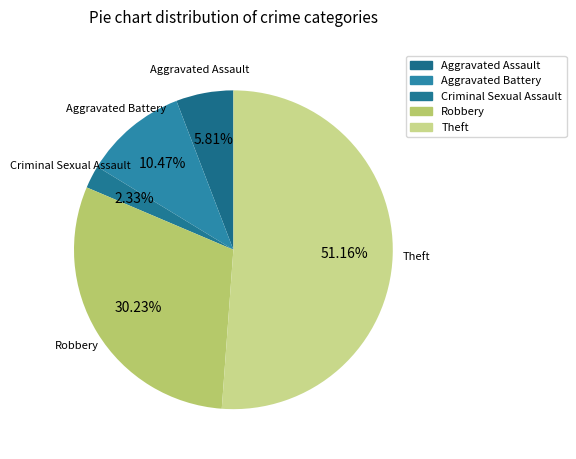

Count the number of slices in the pie.

5